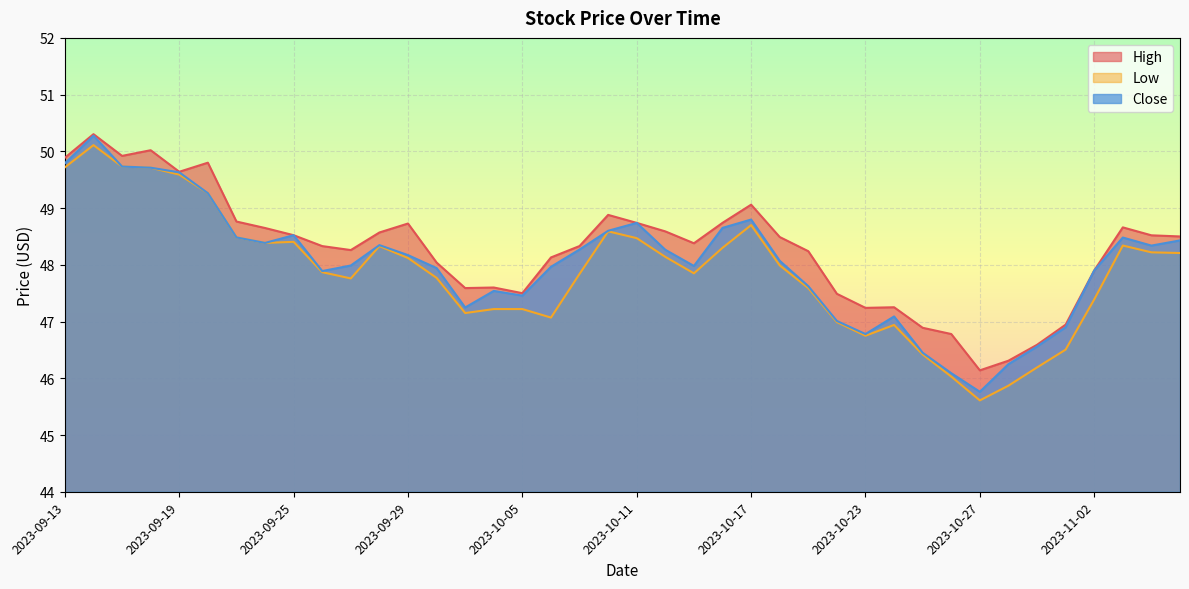

List the series in order of their overall mean, highest first.

High, Close, Low